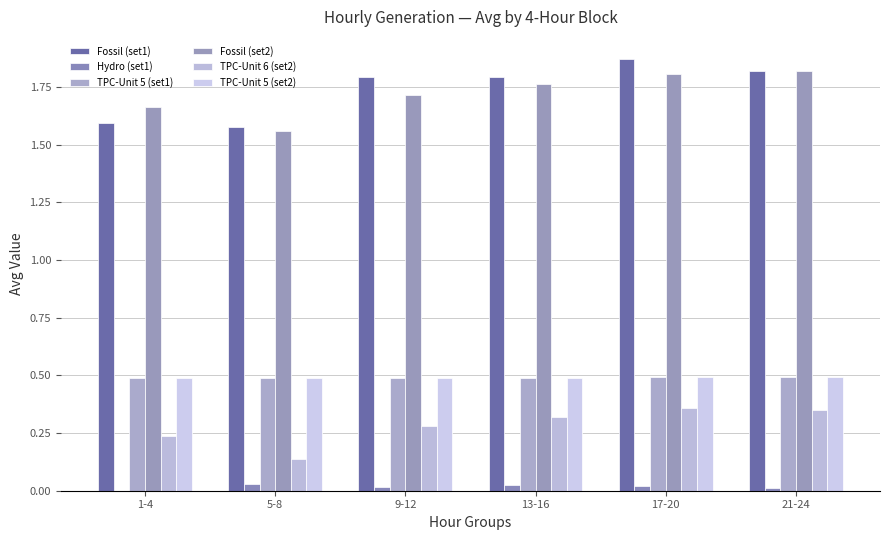

What is the value of the TPC-Unit 6 (set2) bar at the 1st from the left?

0.2